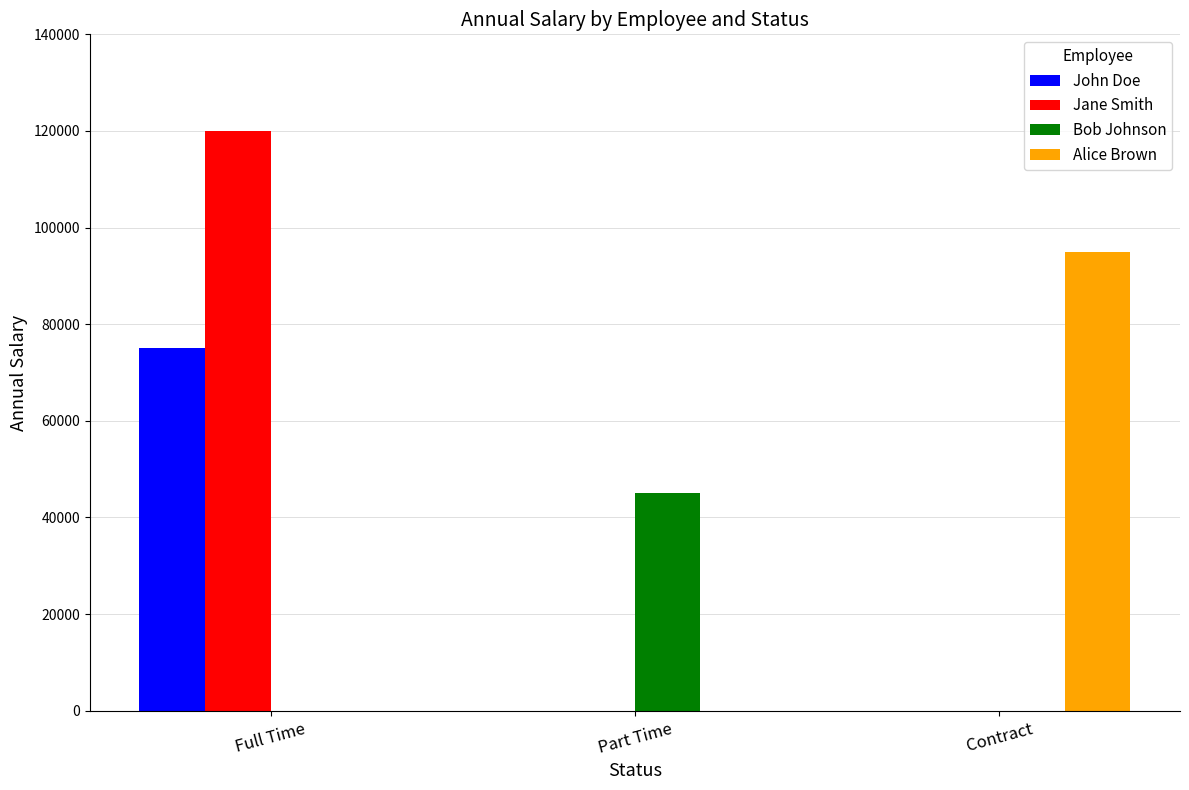

What value does the Alice Brown series have at Contract?

95000